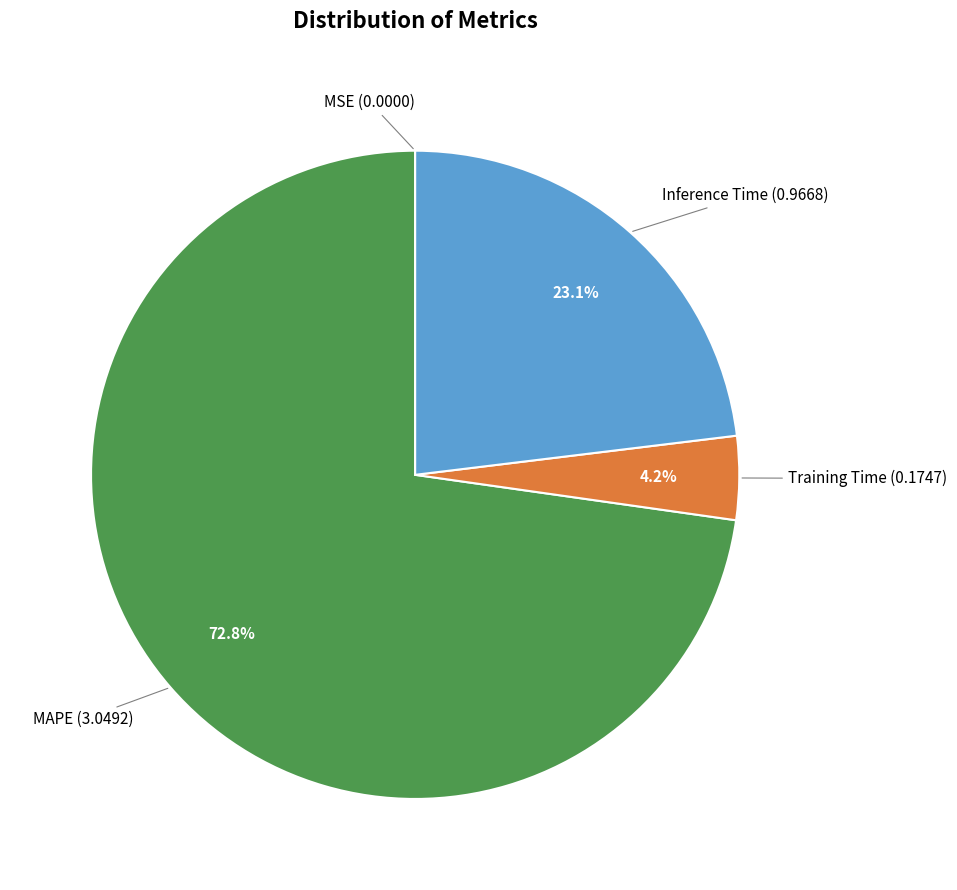

Is there a majority slice in this chart?

Yes